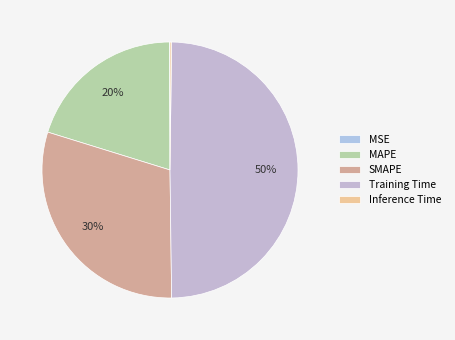

Rank the categories by value from lowest to highest.

MSE, Inference Time, MAPE, SMAPE, Training Time